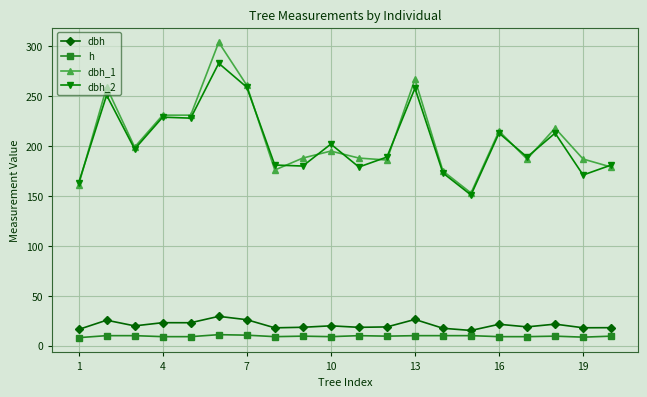

Rank the series by their maximum value, from lowest to highest.

h, dbh, dbh_2, dbh_1